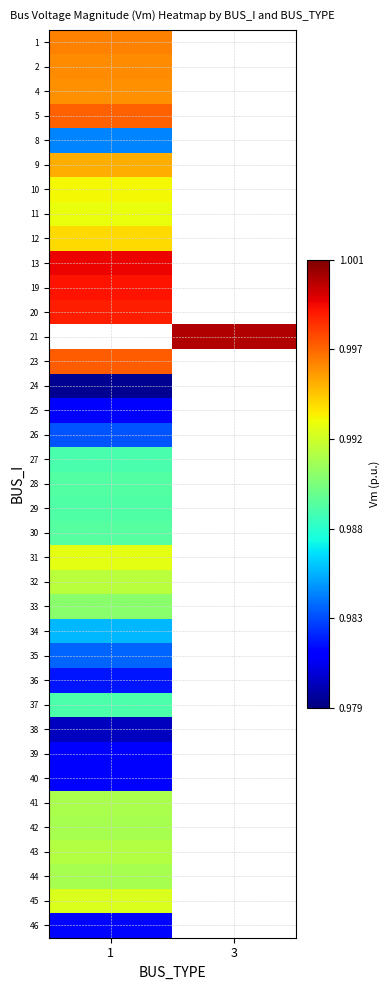

How many distinct data groups are displayed?

37